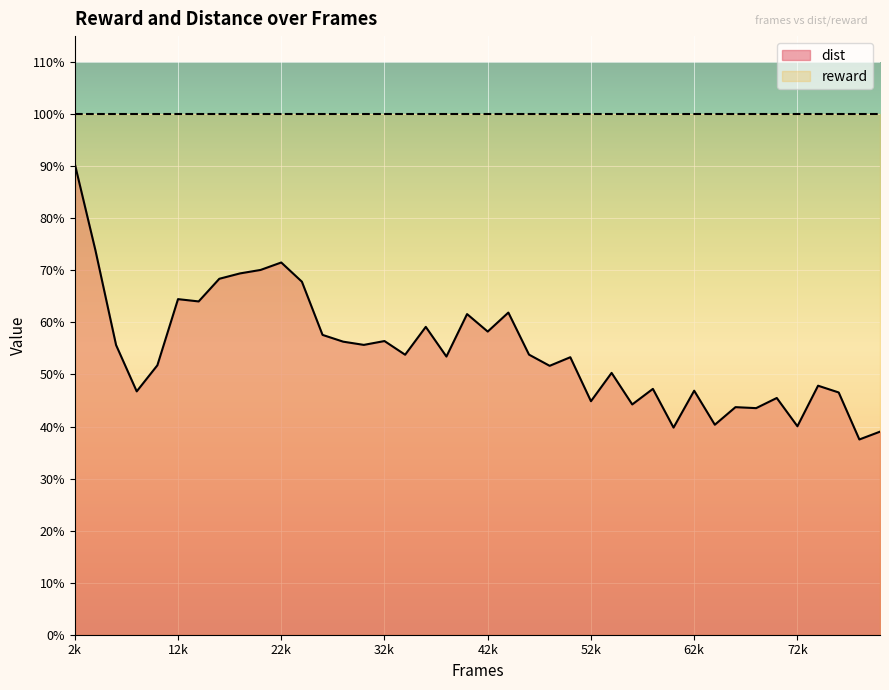

Does the chart display data point markers on the line(s)?

No